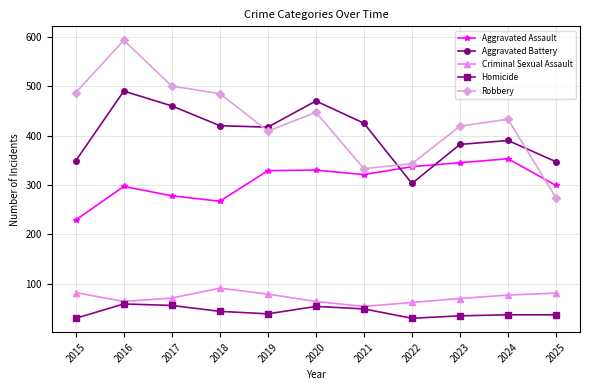

What is the spread (max minus min) of values at 2019?

378